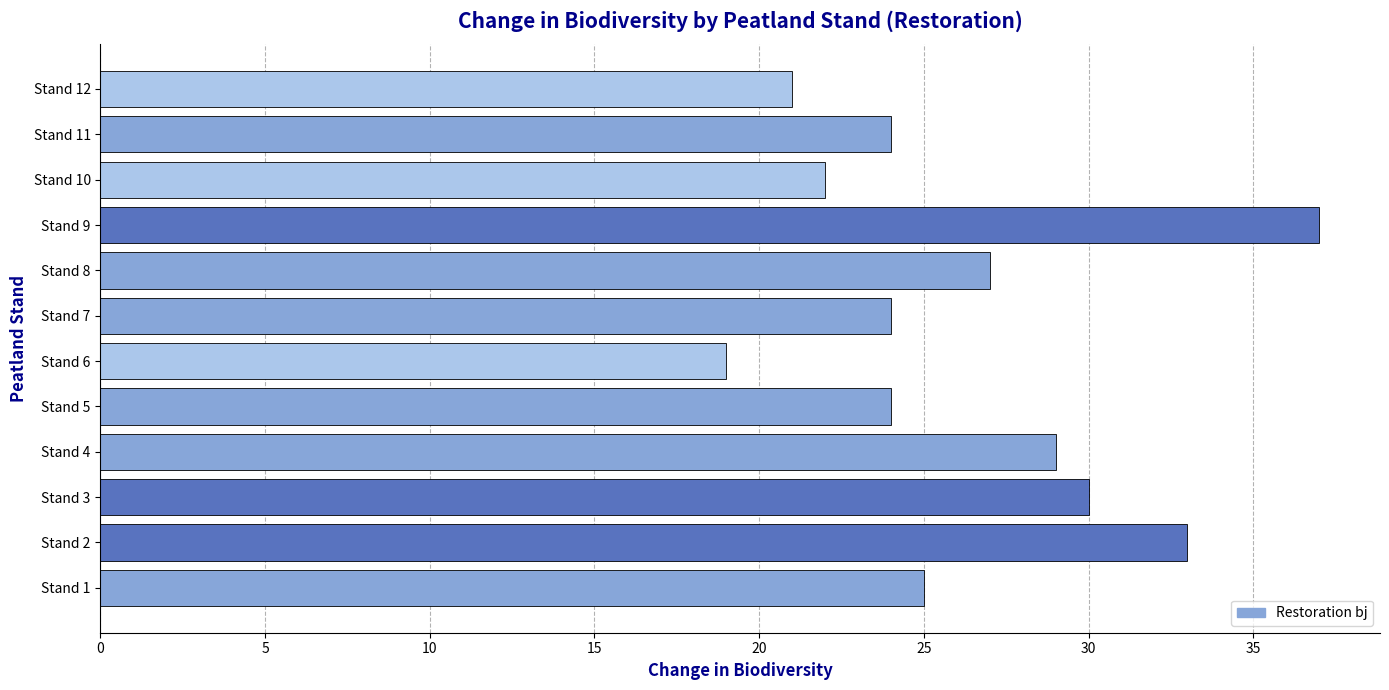

True or false: the data shows 7 at Stand 3.

False